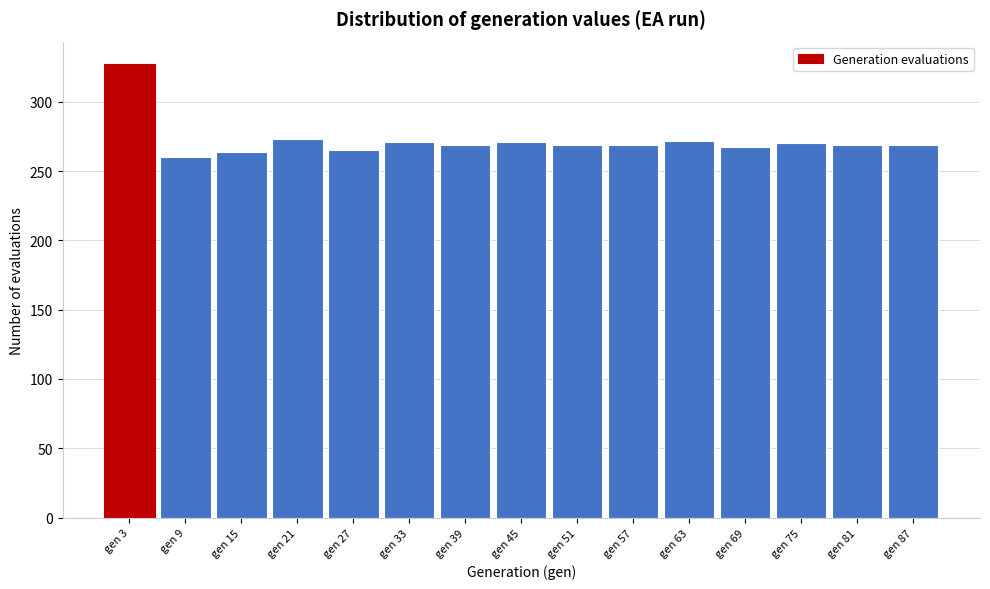

What is the value of the 12th bar from the left?

267